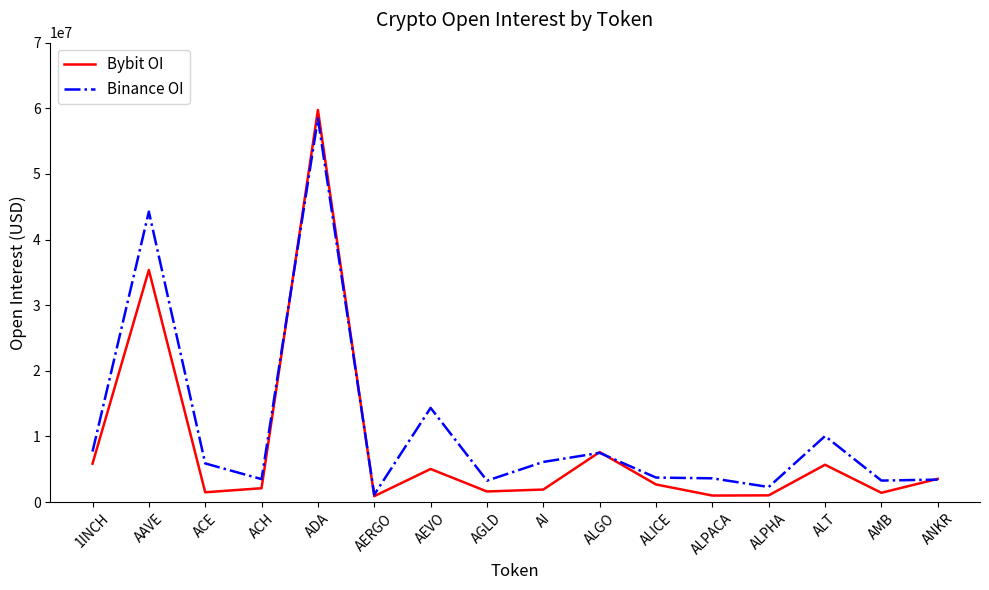

In Binance OI, how many points are lower than both neighbors (excluding endpoints)?

5